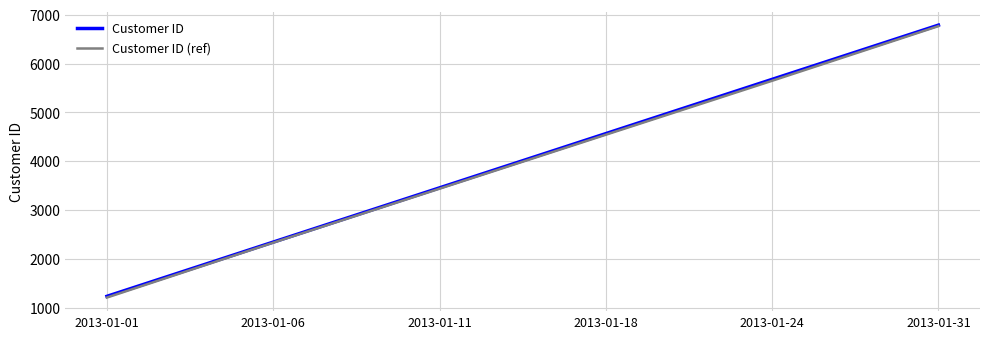

What is the average value of the Customer ID series?

4011.5